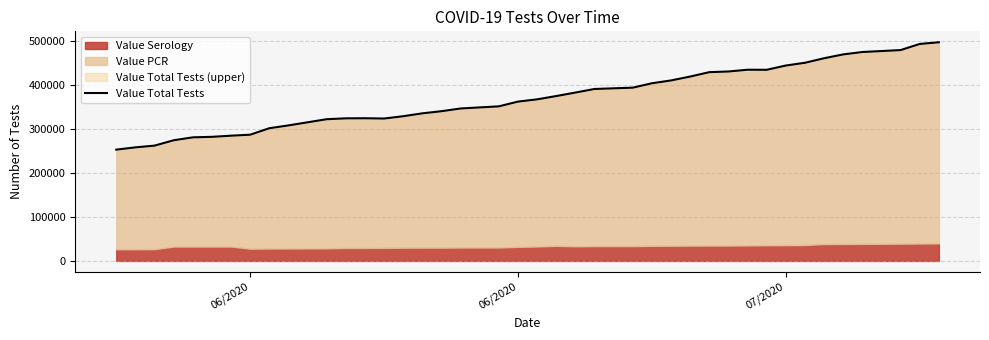

Does the chart have visible grid lines?

Yes